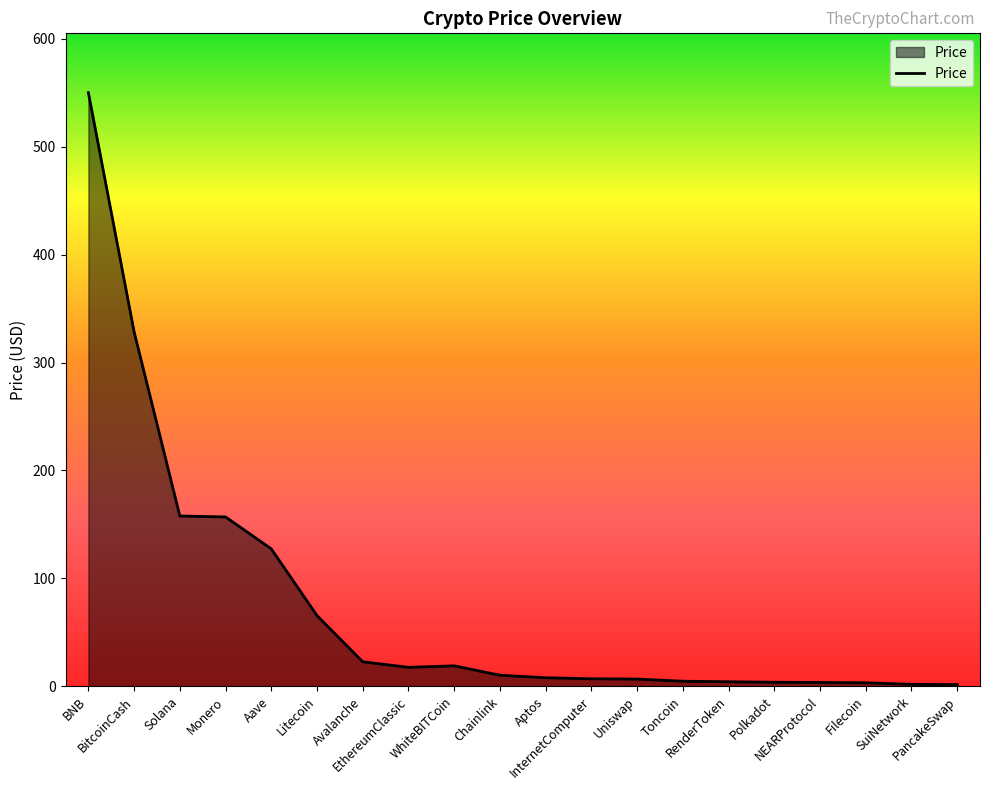

What is the difference between the maximum and minimum values?

548.5